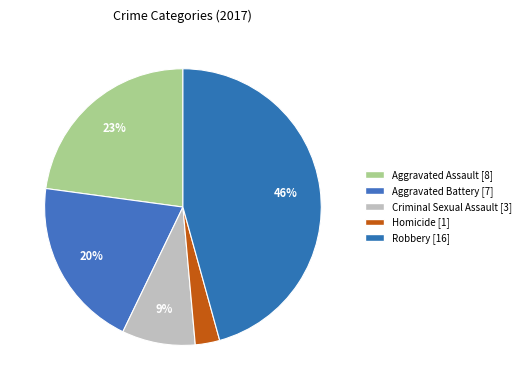

Is Homicide the majority of the pie?

No